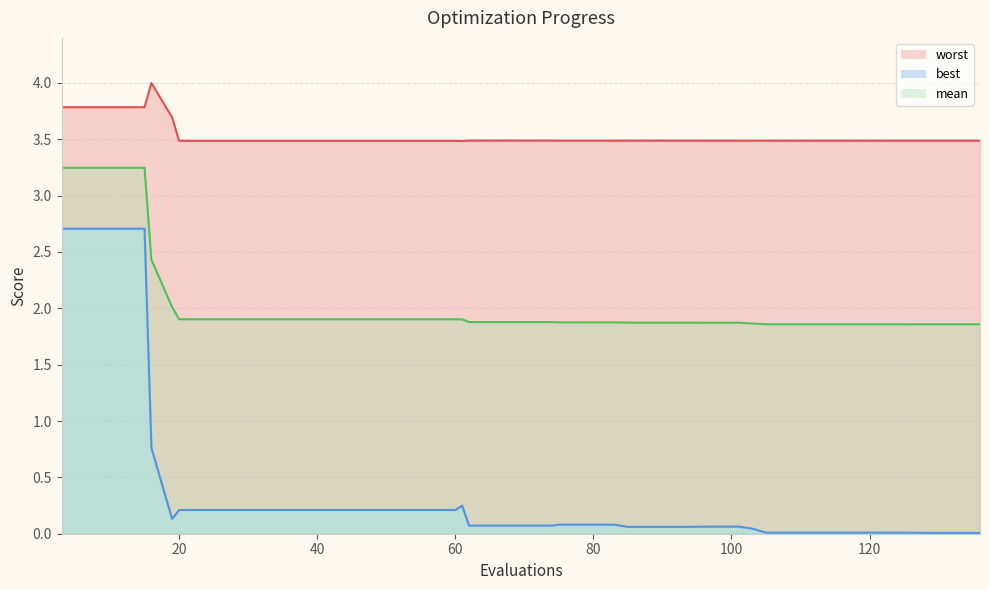

Which series has the largest range (max minus min)?

best